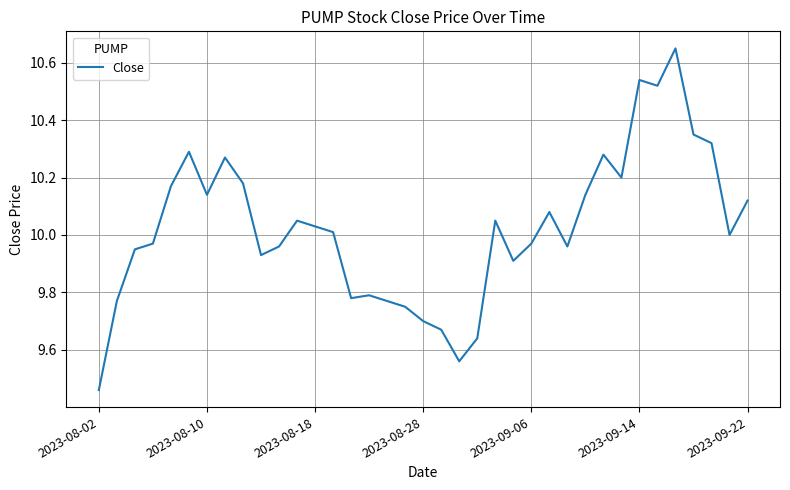

What is the difference between the maximum and minimum values?

1.2